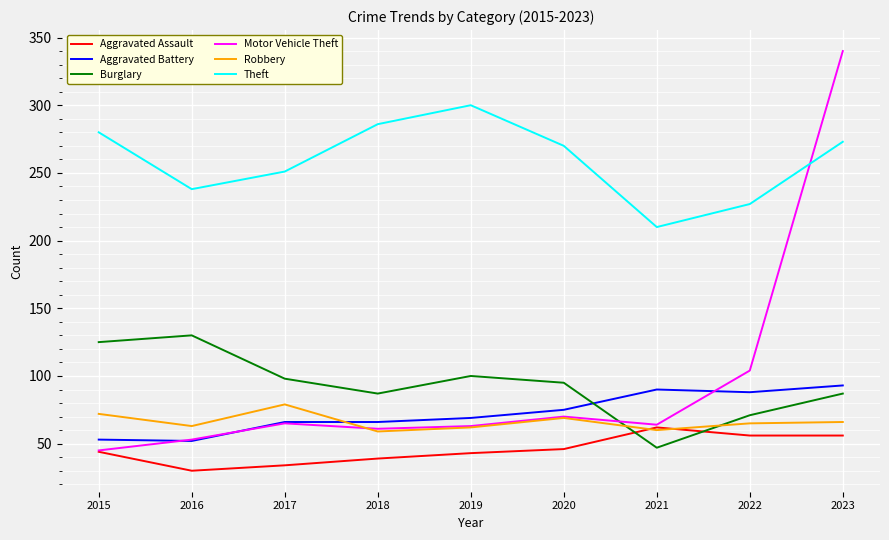

Which series has the widest spread of values?

Motor Vehicle Theft